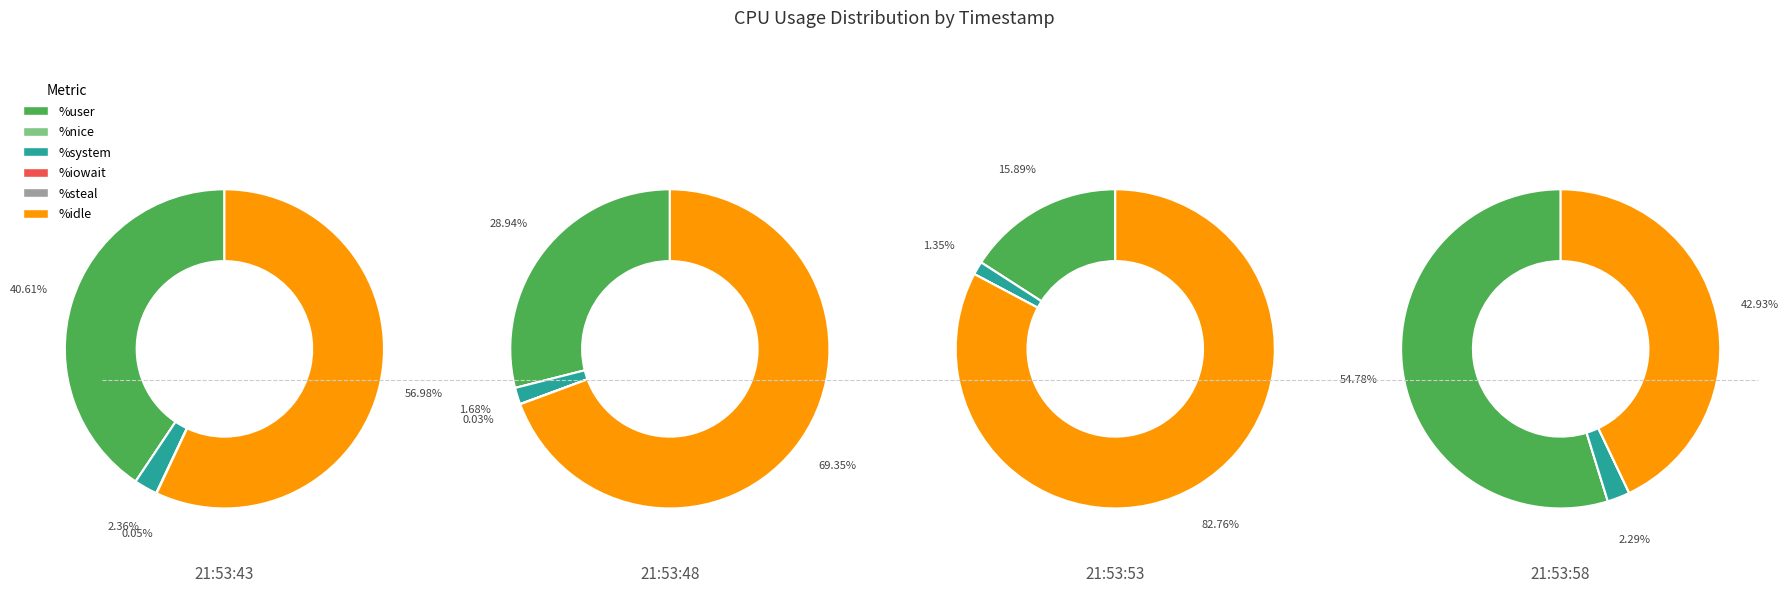

Which series changed the most between 21:53:43 and 21:53:58?

%user